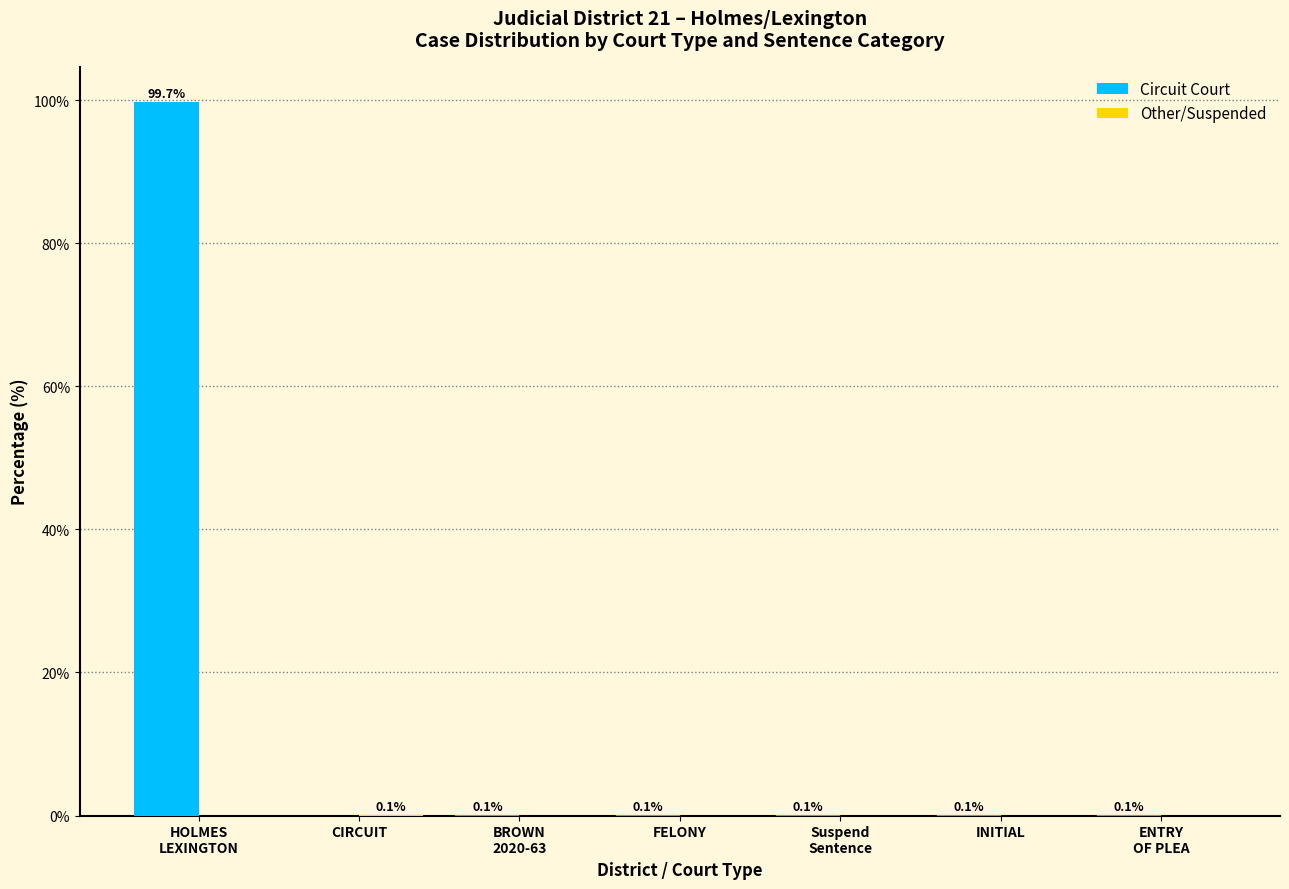

What is the maximum value for Circuit Court?

99.7